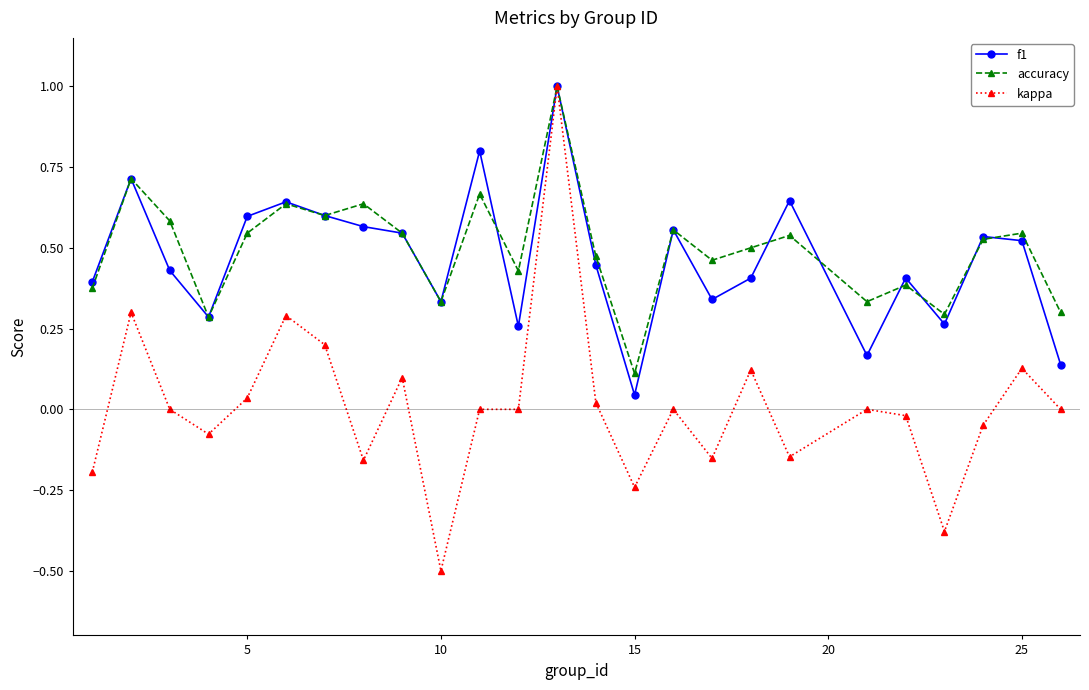

Which series has the largest range (max minus min)?

kappa